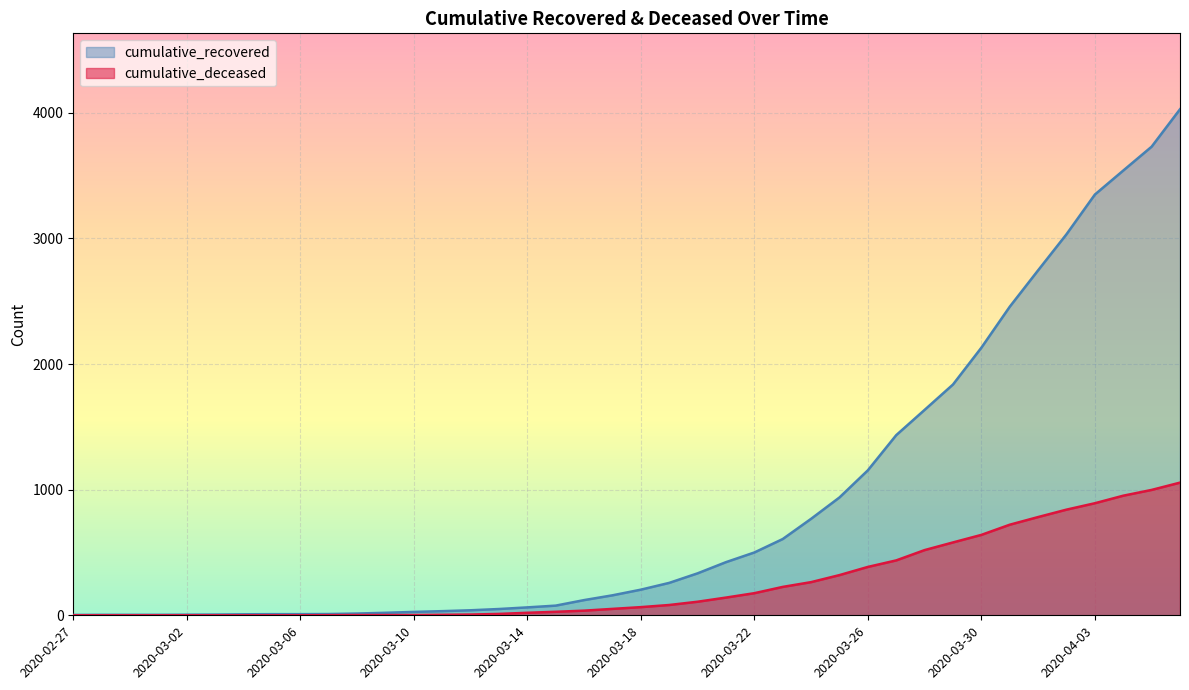

What is the approximate value of cumulative_recovered at 2020-03-19, to the nearest 100?

300